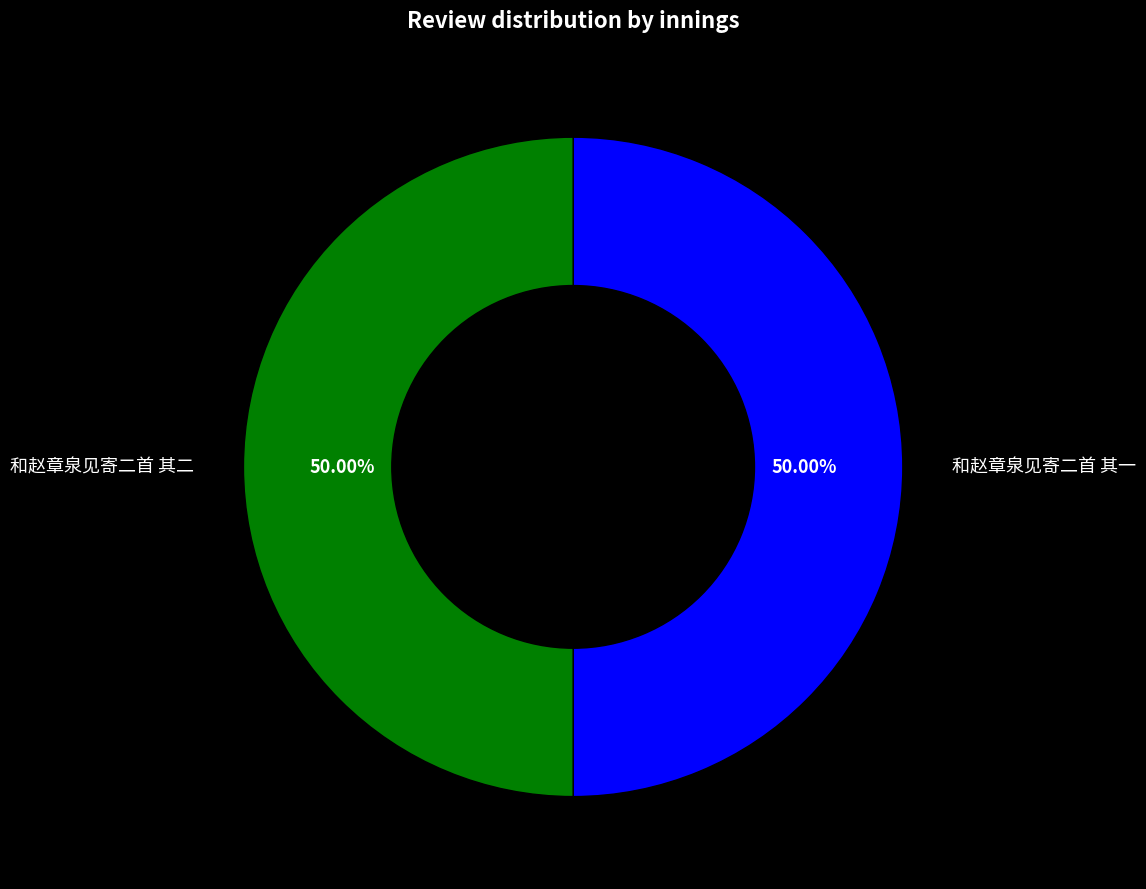

Is the sum of 和赵章泉见寄二首 其二 and 和赵章泉见寄二首 其一 greater than half?

Yes